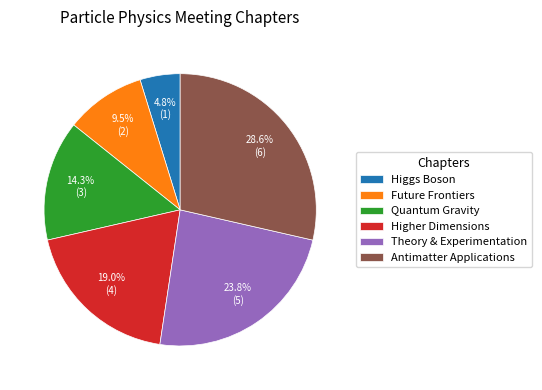

Which slice is the smallest?

Higgs Boson